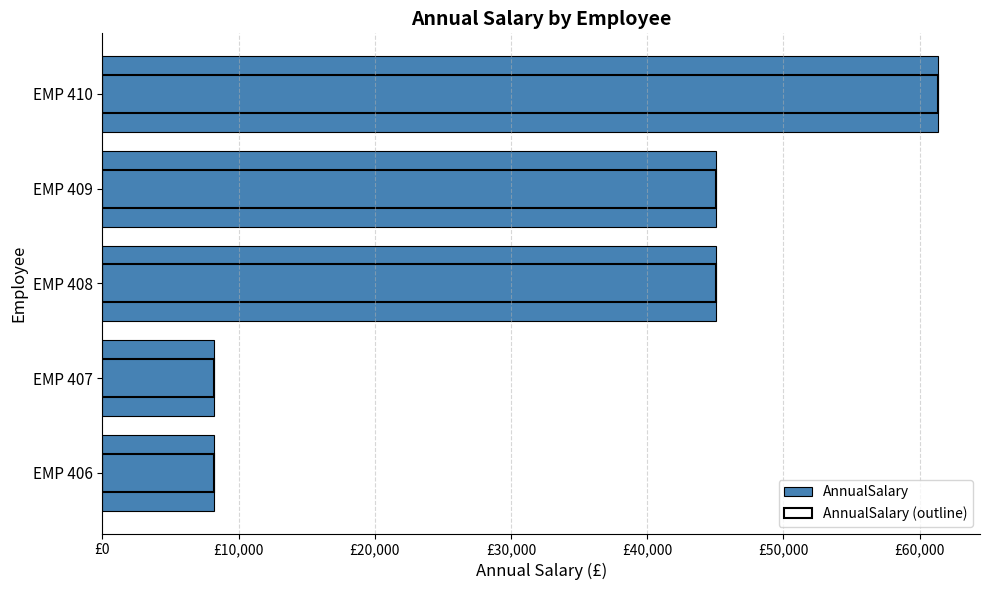

What position from the left is £0?

1